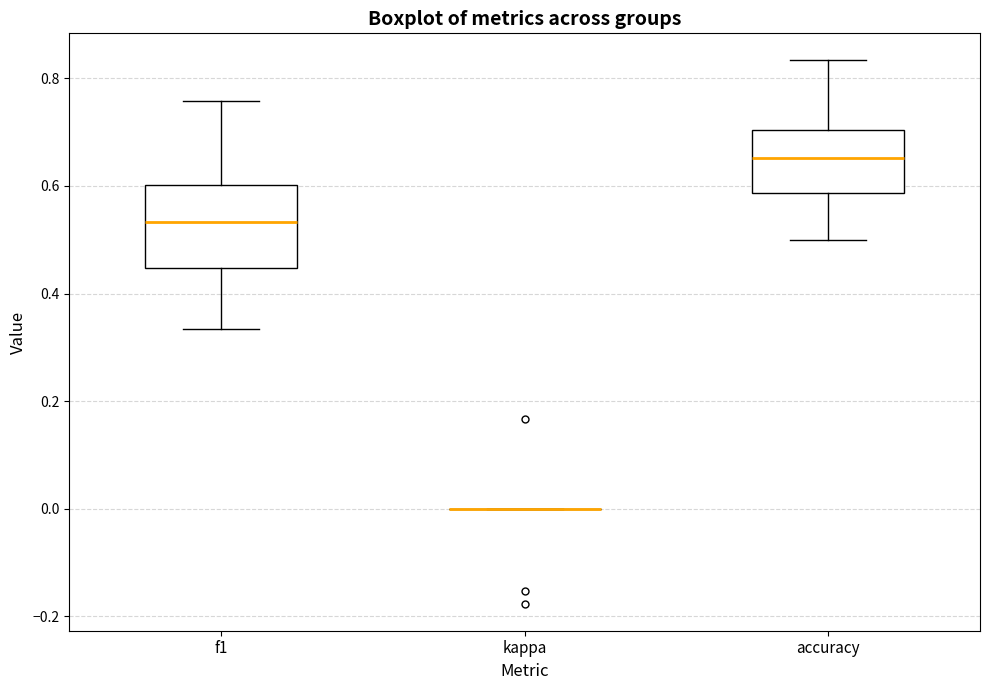

Reading left to right, transcribe this box plot: for each box, give where its median line is, the range the box spans, and where its two whiskers end, as read against the y-axis. The values are not printed on the chart, so give them approximately, as read against the axis.

f1: median 0.54, box 0.44 to 0.60, whiskers 0.34 to 0.76
kappa: box collapsed to a line at 0.00, whiskers 0.00 to 0.00
accuracy: median 0.66, box 0.58 to 0.70, whiskers 0.50 to 0.84